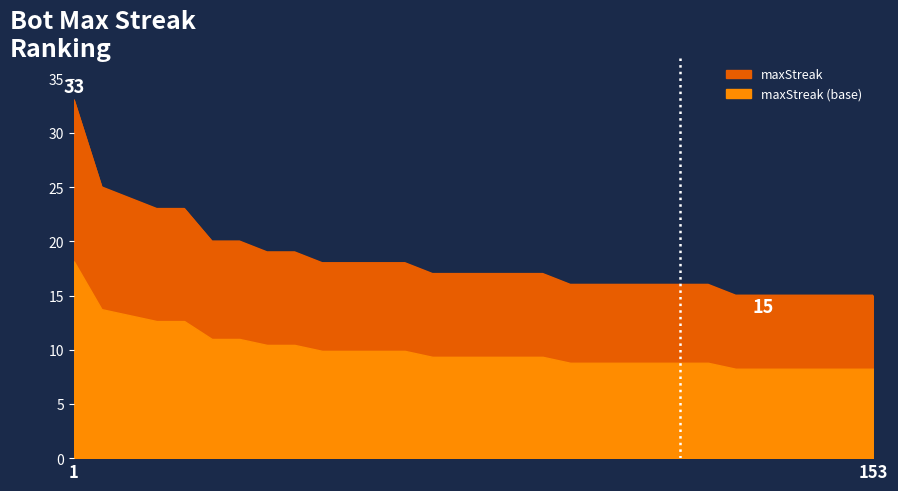

Count the number of categories in the chart.

30